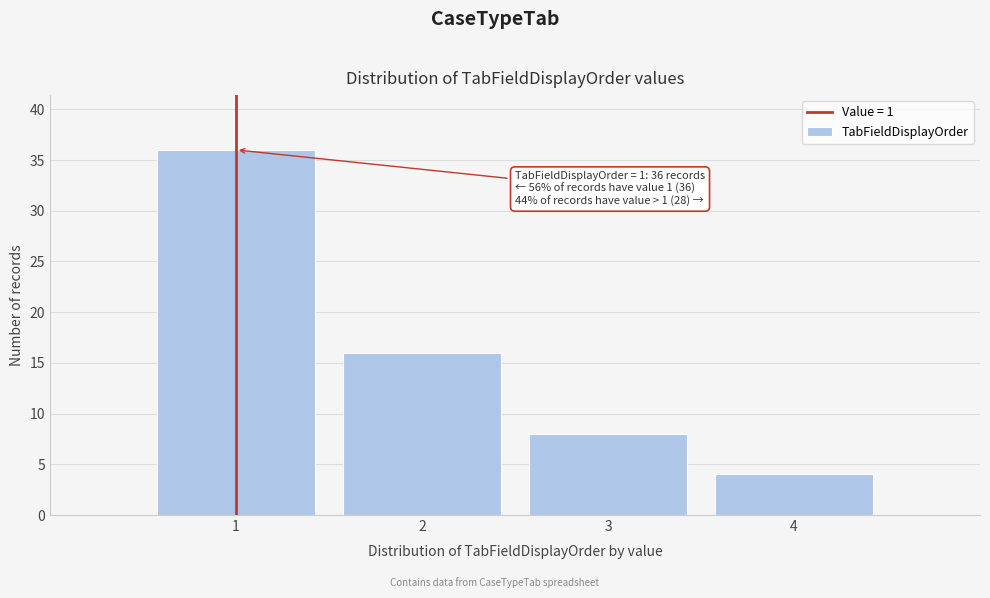

Which range on the x-axis has the tallest bar?

0.5 to 1.5